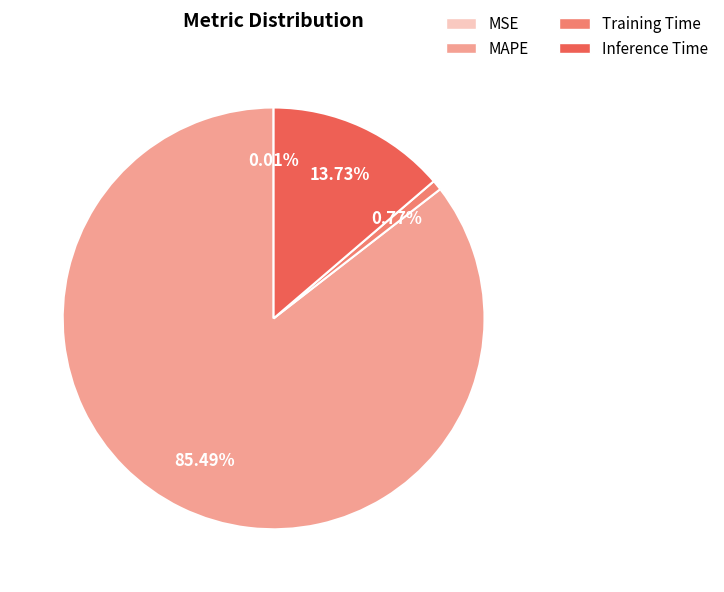

To the nearest percent, what is the average slice percentage?

25%